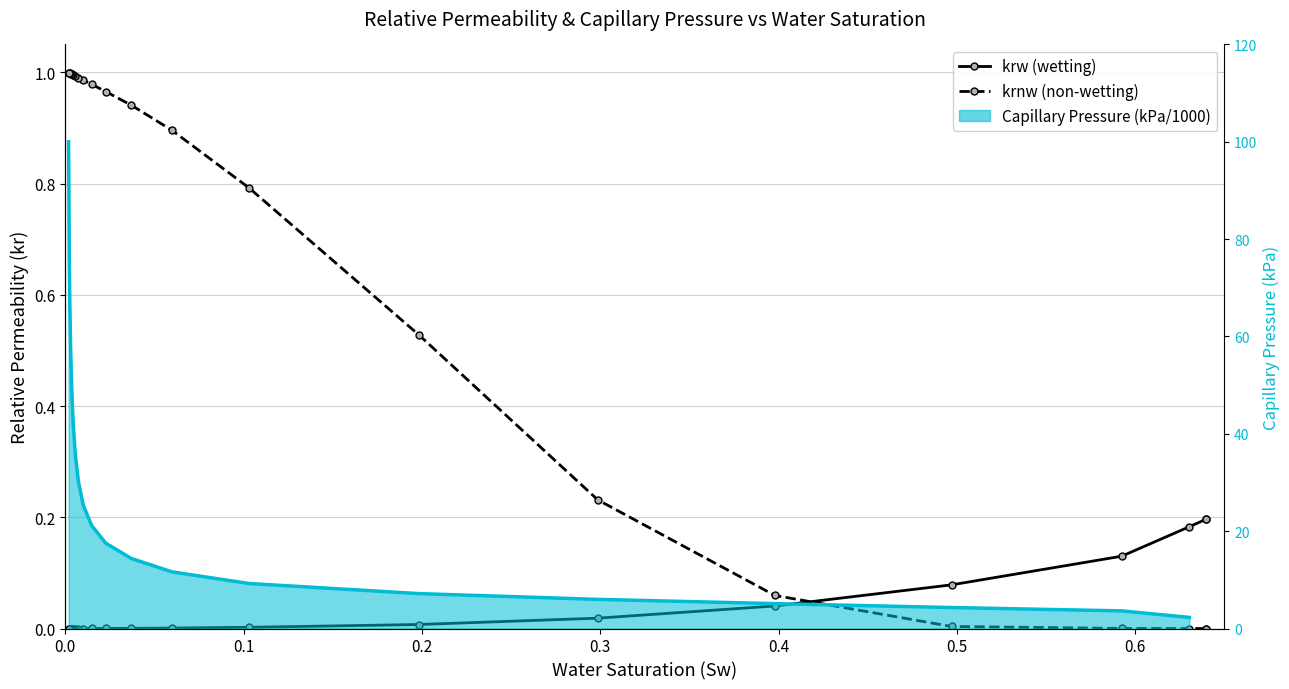

Is the value of krnw (non-wetting) at 10 greater than the value of krw (wetting) at 0.6?

Yes